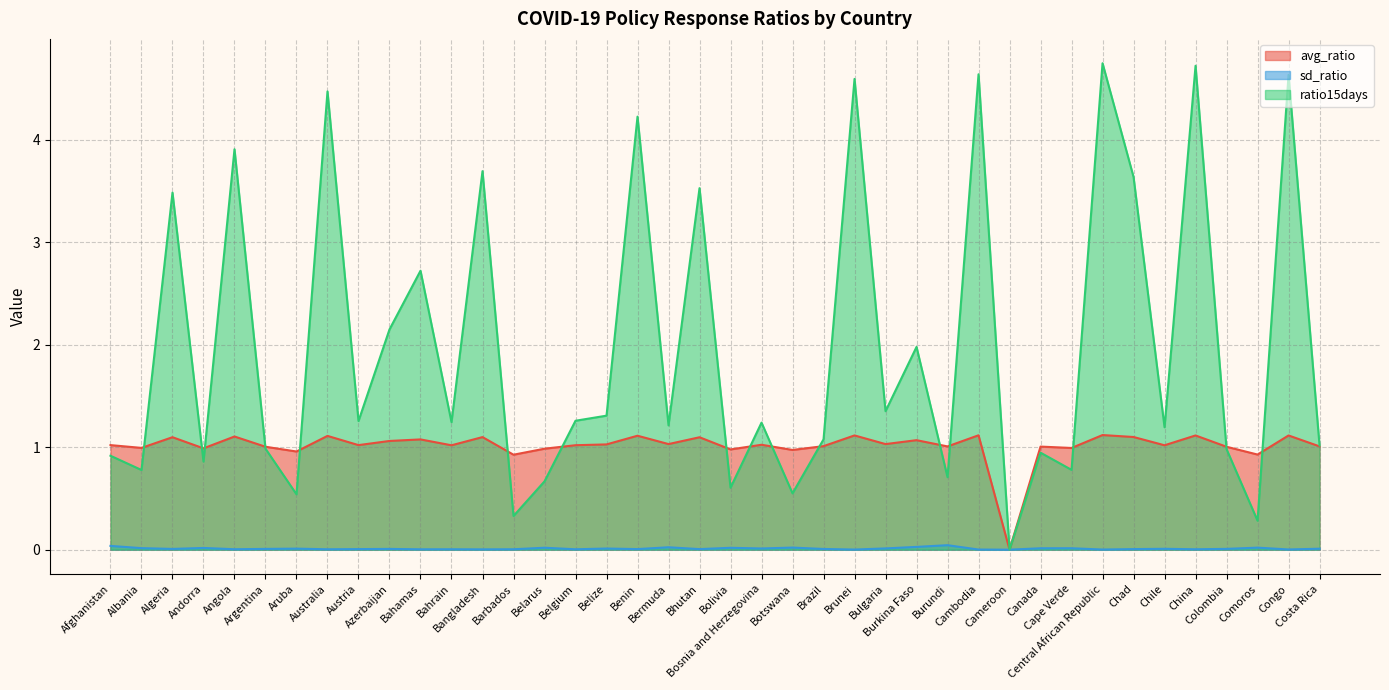

Where does the avg_ratio series first go above 1?

Afghanistan